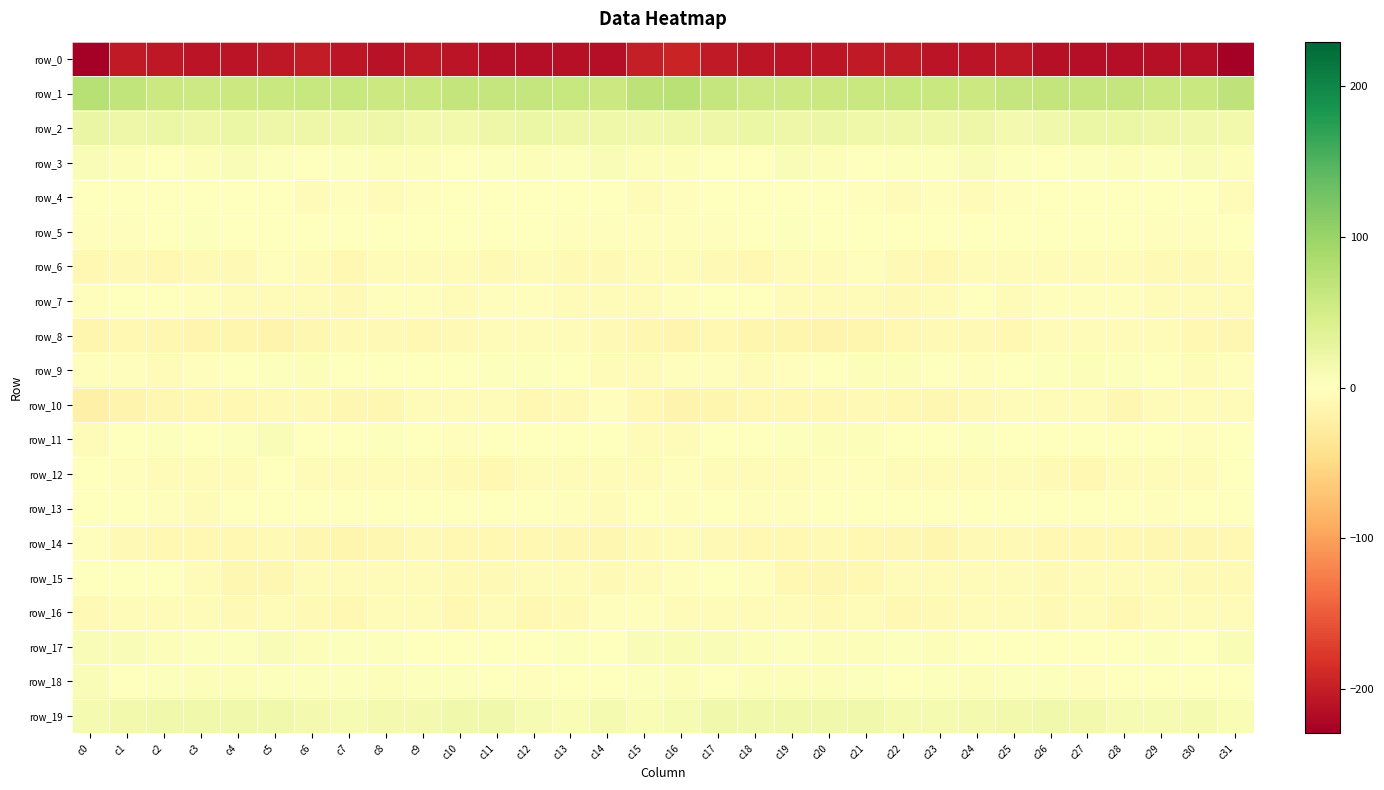

Between c18 and c28, which is larger?

c18